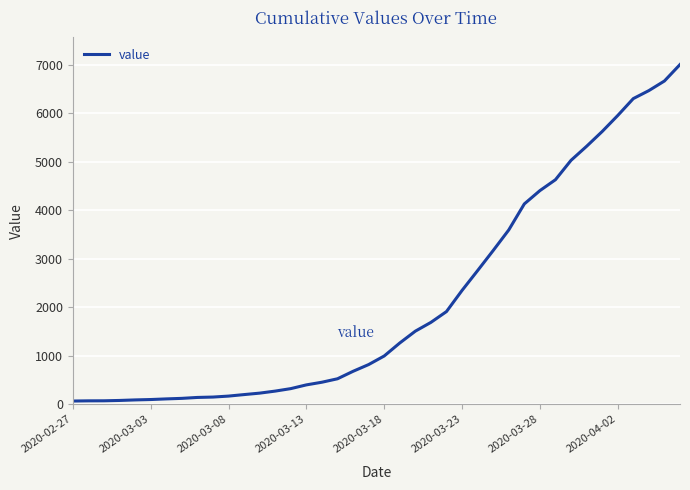

What is the maximum value shown in the chart?

7003